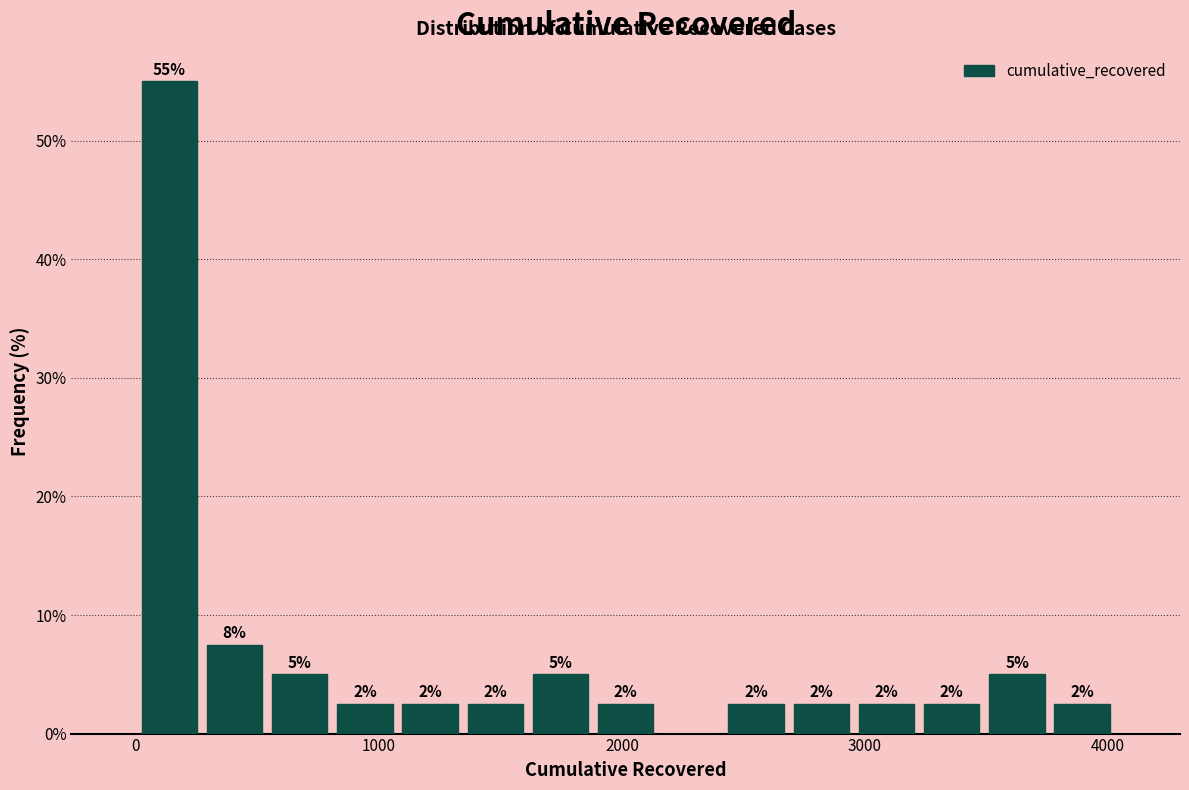

Read against the x-axis, roughly where is the centre of the tallest bar?

100